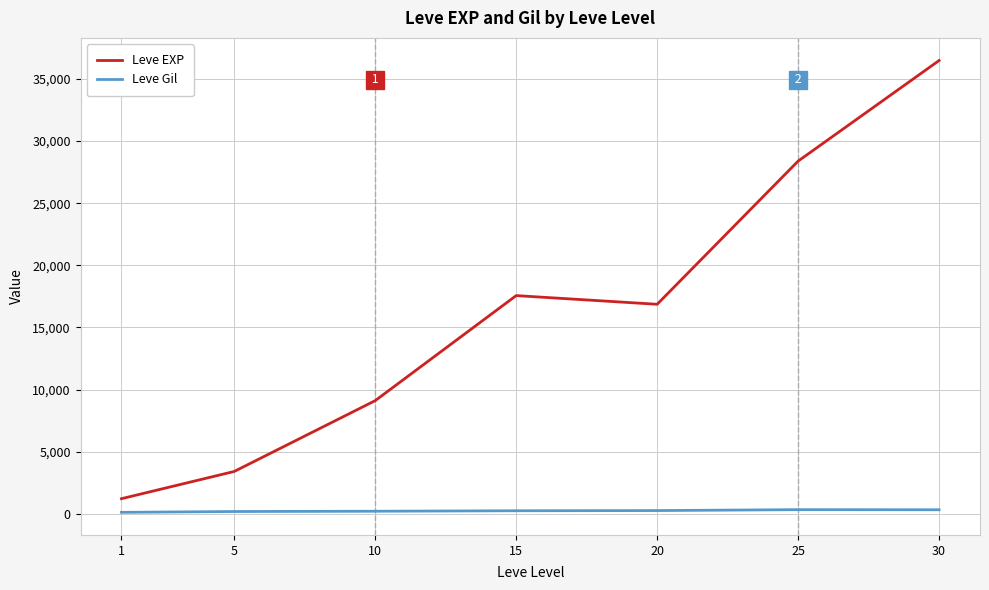

What is the maximum value shown in the chart?

36492.5